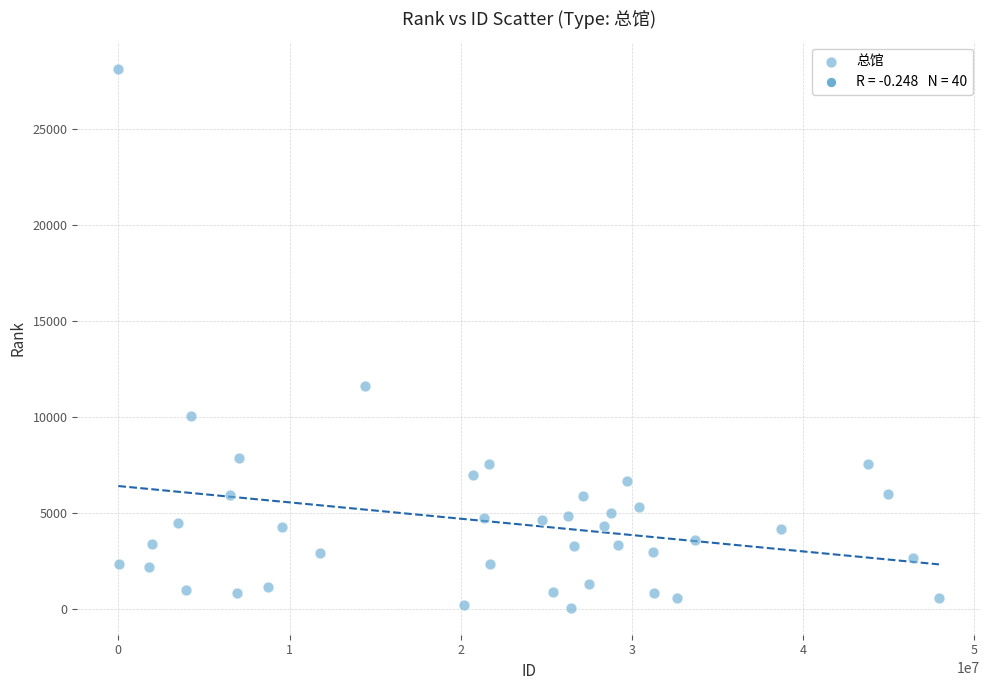

What Y value in the scatter plot is closest to 14119?

11647